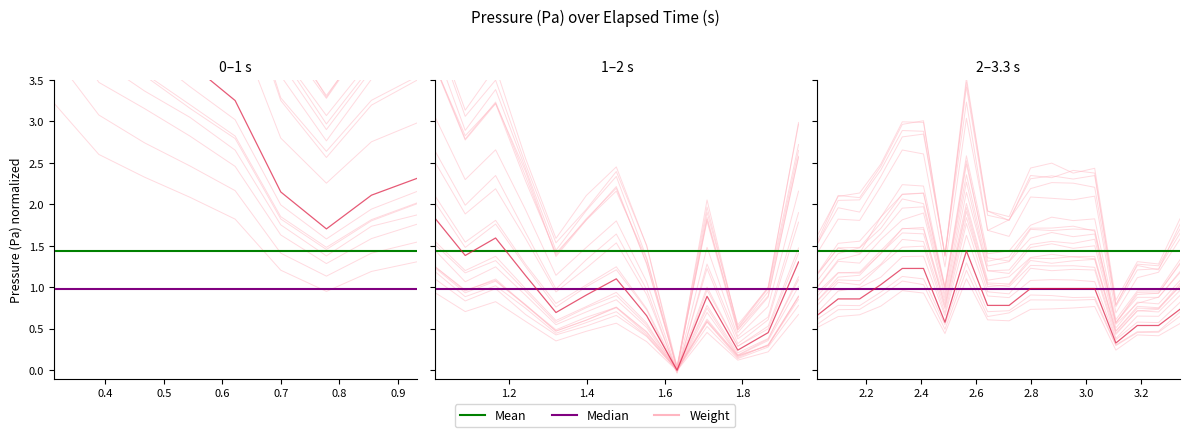

What is the maximum value shown in the chart?

3.5